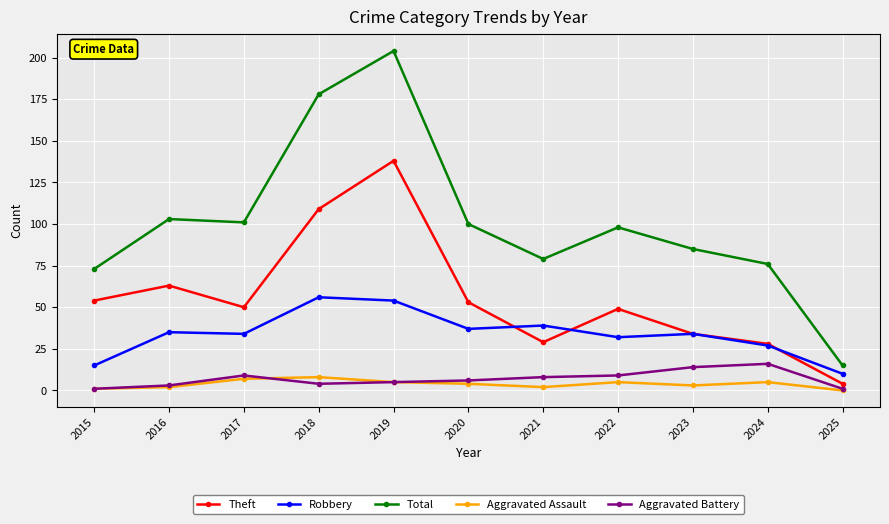

At which label is Theft closest to 71?

2016